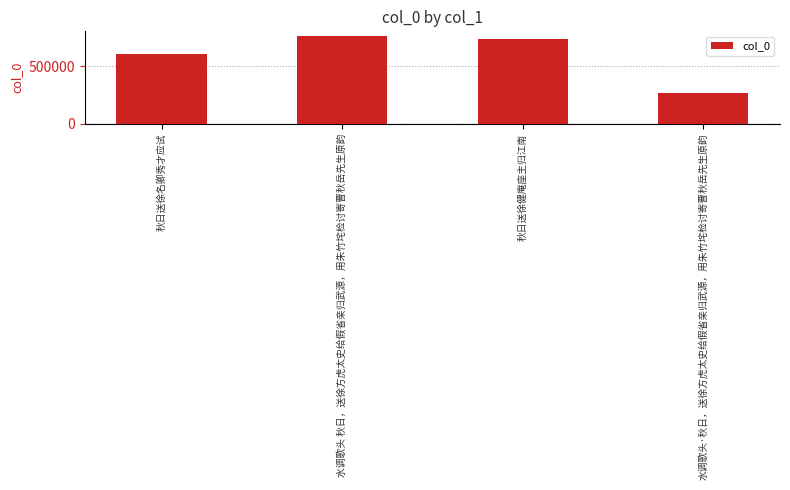

What is the sum of all values?

2371806